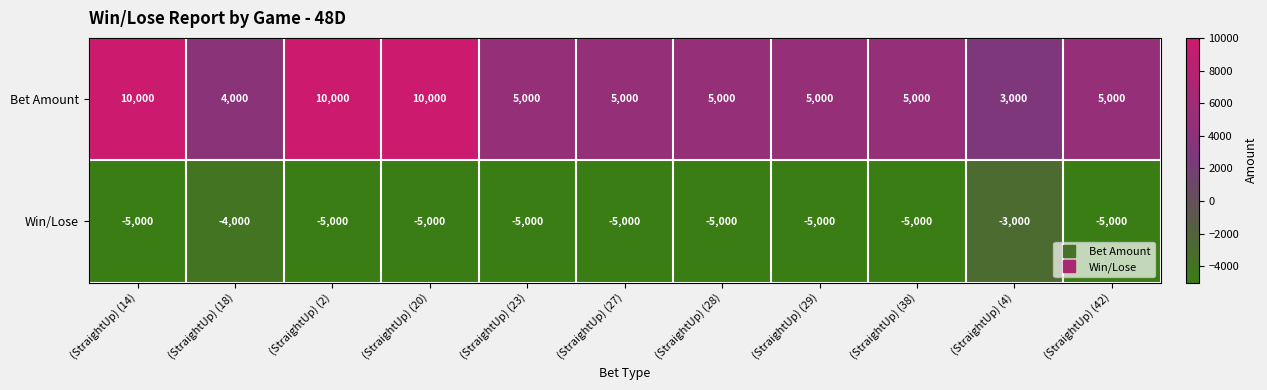

The value of Win/Lose at (StraightUp) (18) is -6855. True or false?

False